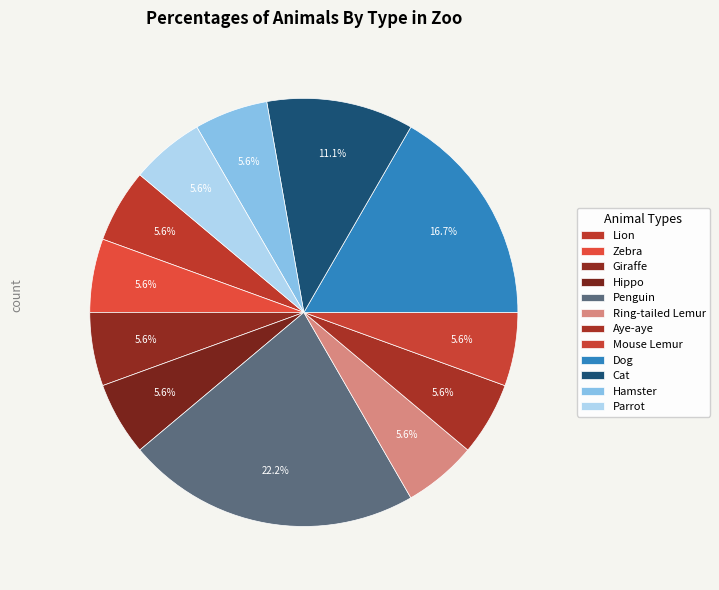

How many segments does this pie chart have?

12